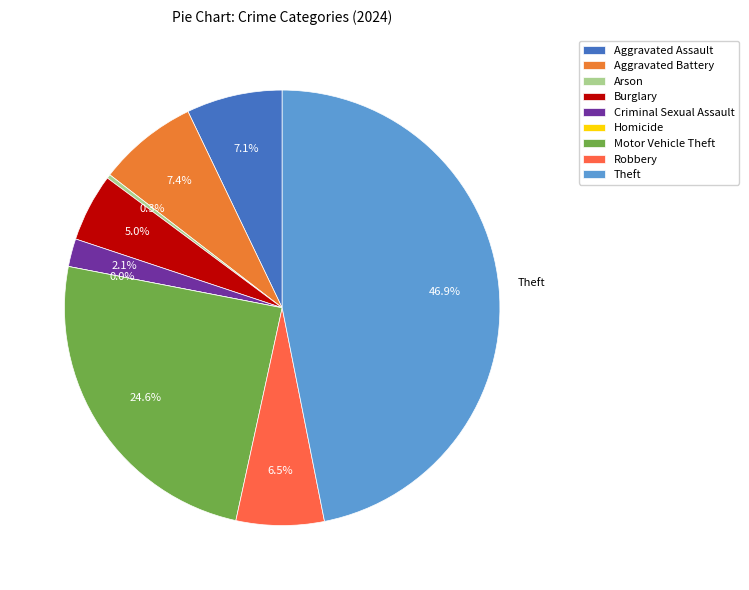

Rank the categories by value from highest to lowest.

Theft, Motor Vehicle Theft, Aggravated Battery, Aggravated Assault, Robbery, Burglary, Criminal Sexual Assault, Arson, Homicide